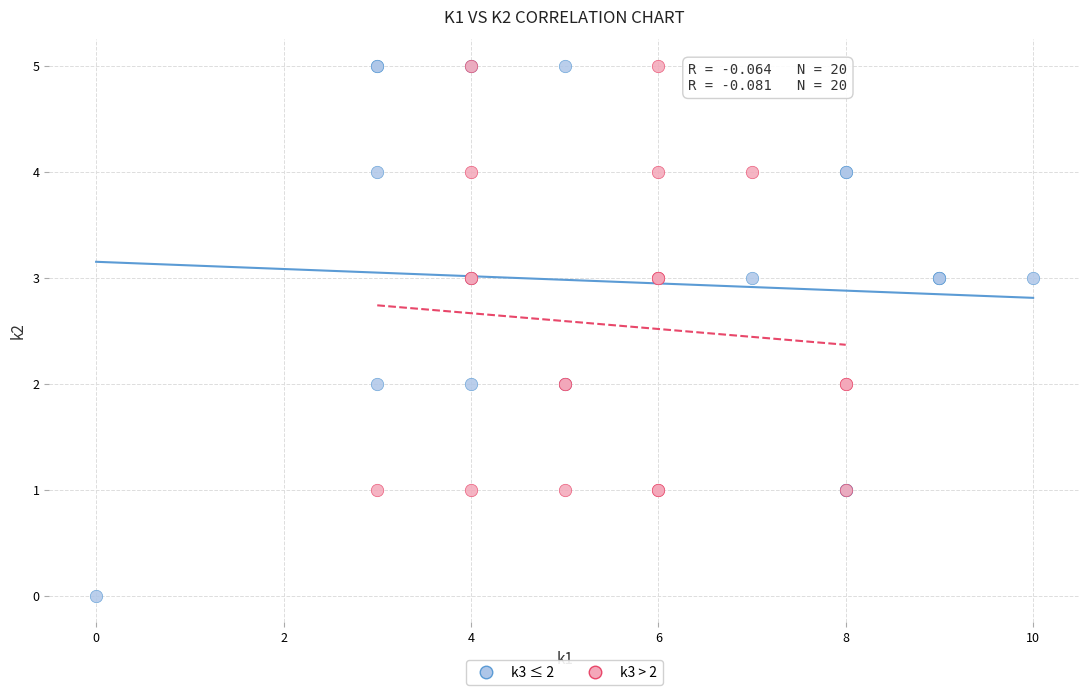

Which series reaches the minimum Y coordinate?

k3 ≤ 2